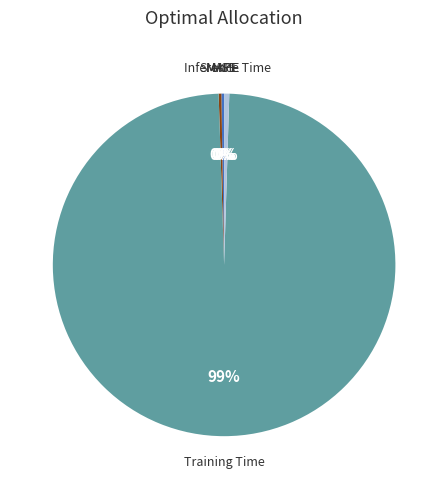

Does any single category account for the majority?

Yes